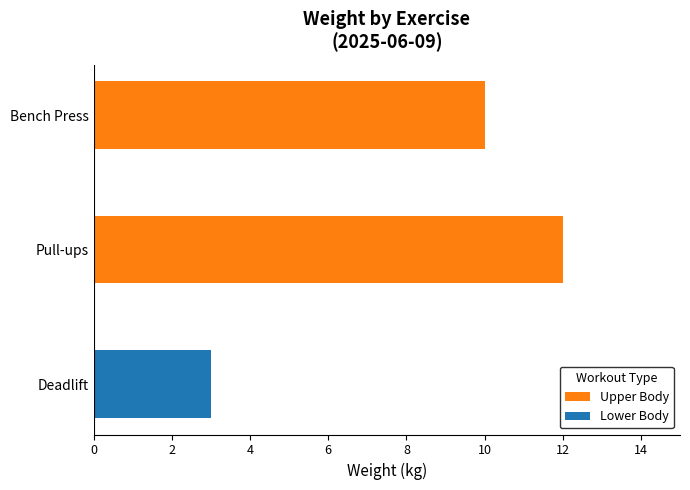

What is the sum of the values at 0 and 2?

22